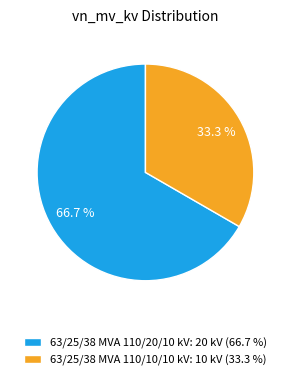

Which has a higher value, 63/25/38 MVA 110/10/10 kV: 10 kV (33.3 %) or 63/25/38 MVA 110/20/10 kV: 20 kV (66.7 %)?

63/25/38 MVA 110/20/10 kV: 20 kV (66.7 %)